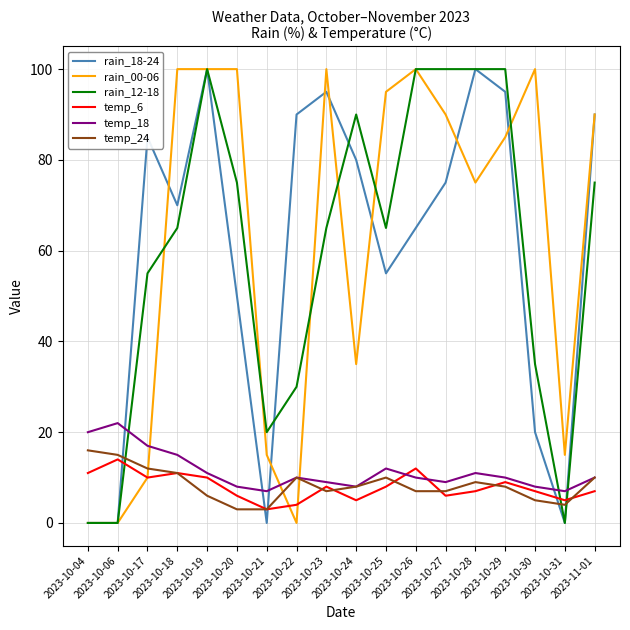

Where does the temp_18 series first go above 10?

2023-10-04